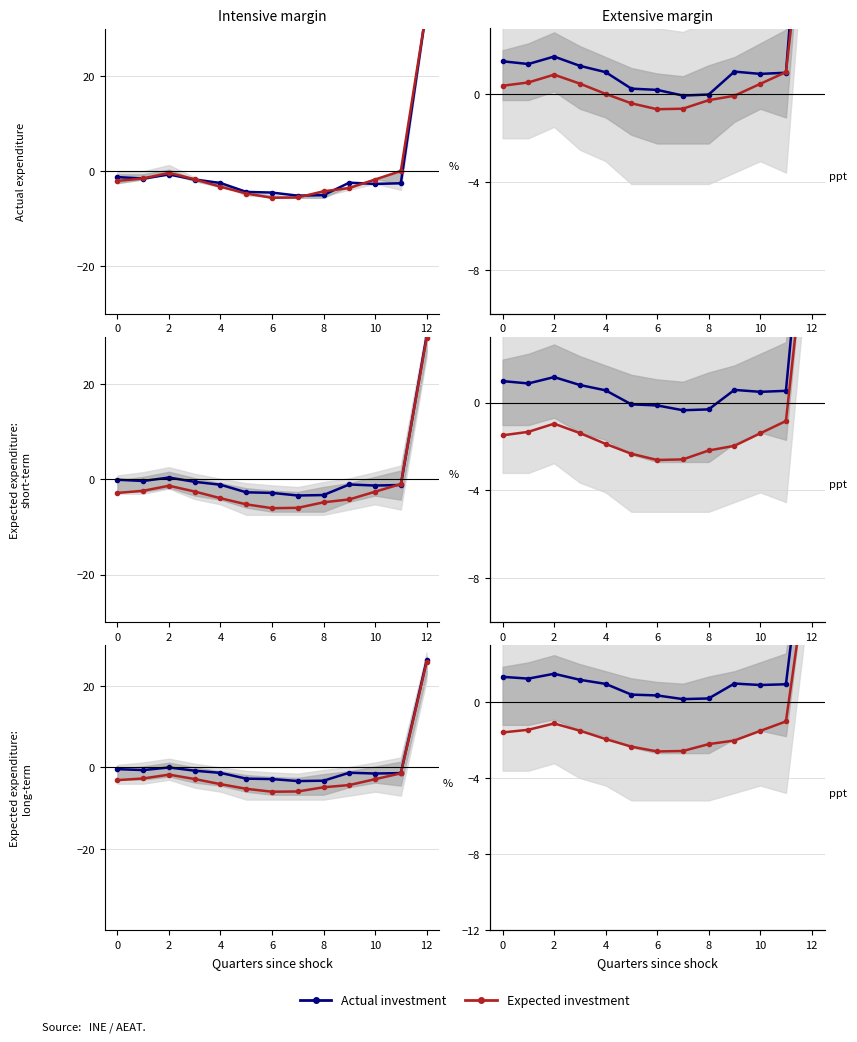

At 10, list the series in order from largest to smallest.

Actual investment, Expected investment